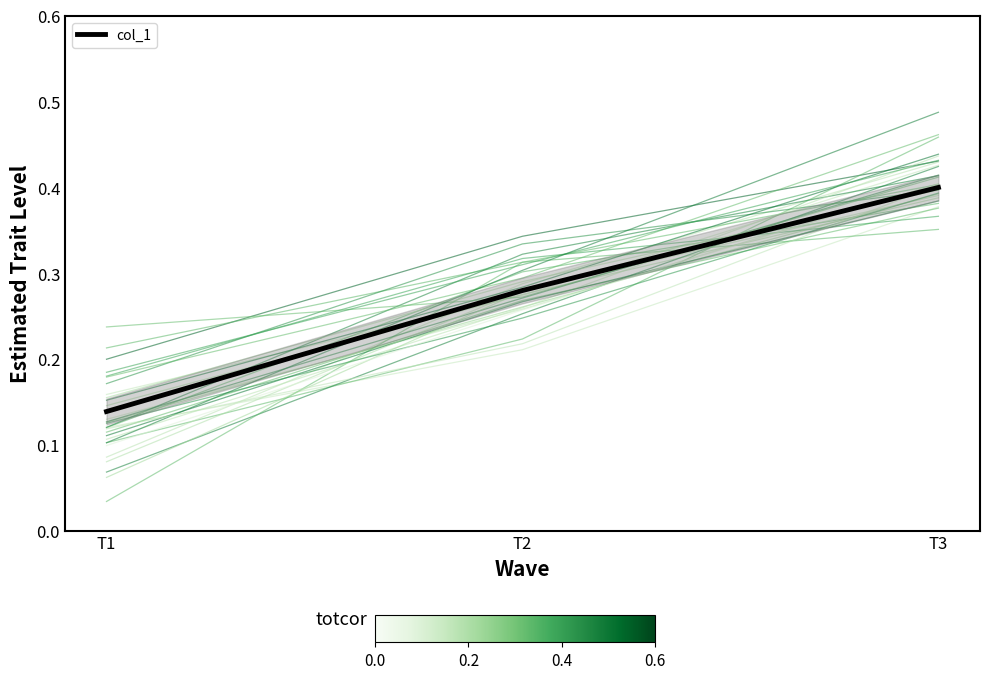

List the labels in order of value, largest first.

T3, T2, T1